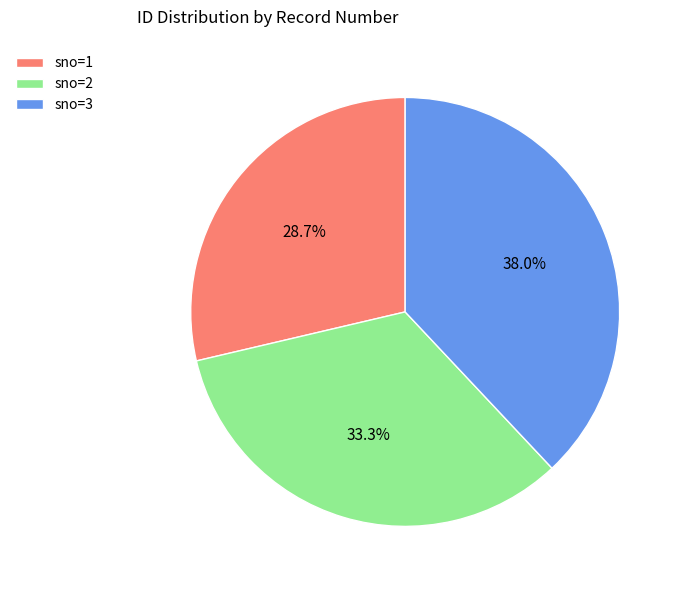

Rank the categories by value from highest to lowest.

sno=3, sno=2, sno=1